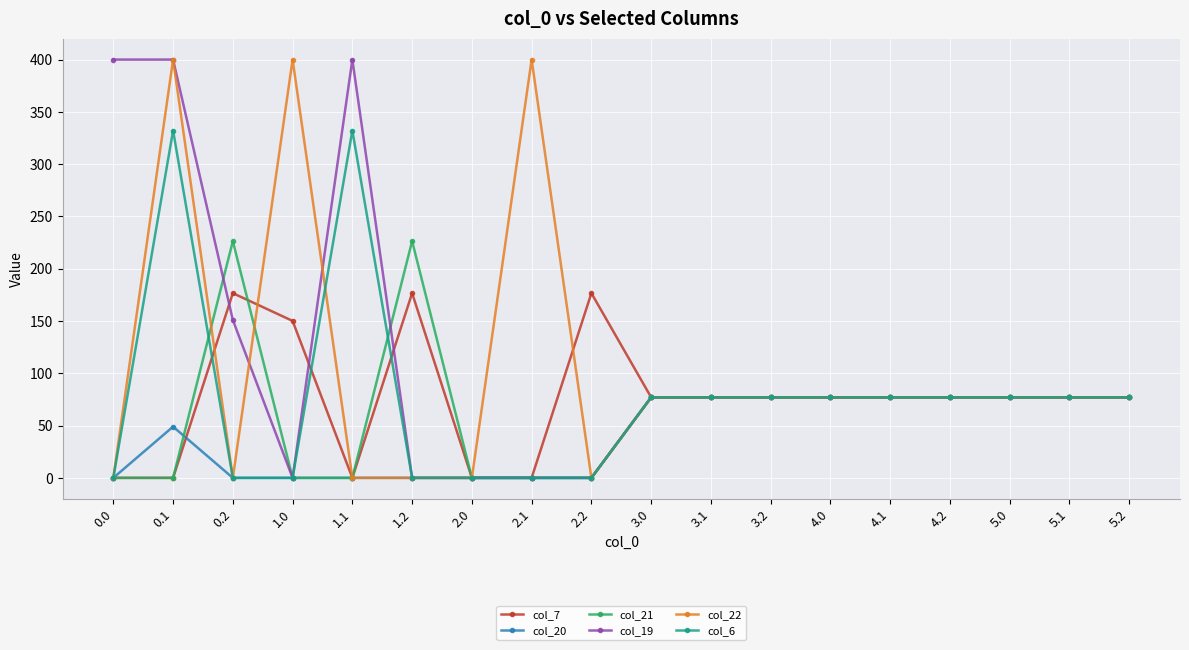

At which category is the sum across all series the highest?

0.1